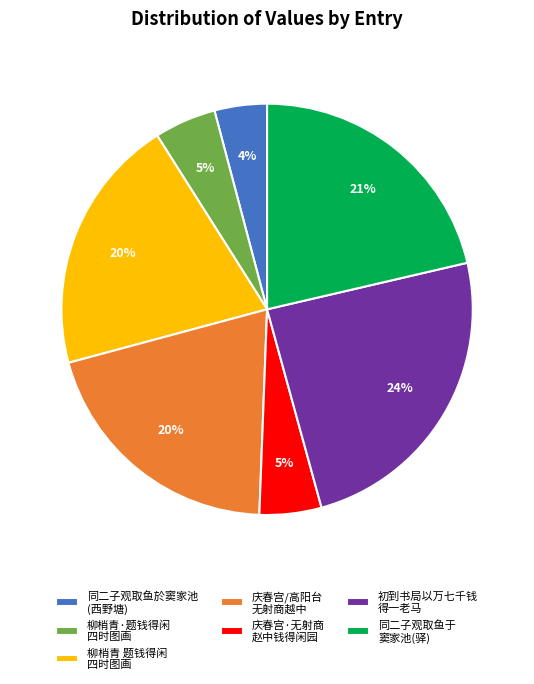

How many segments does this pie chart have?

7